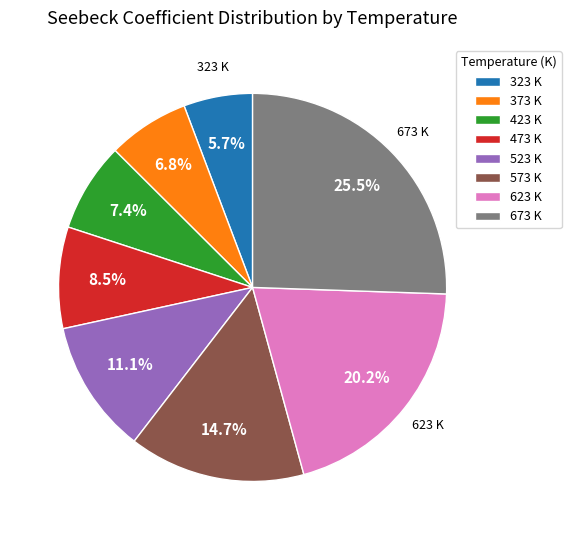

What is the largest slice in the pie chart?

673 K